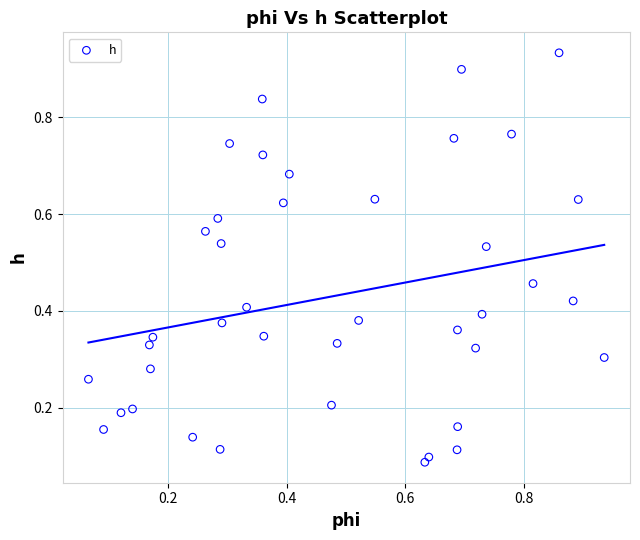

How many data points are displayed?

40